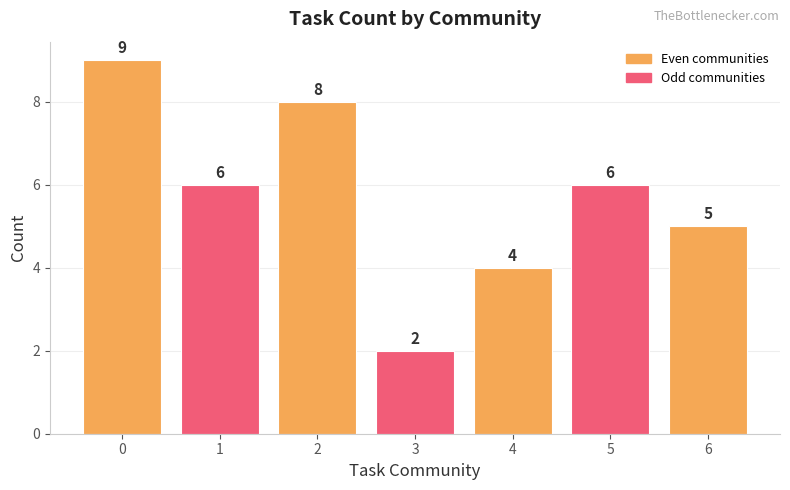

What is the greatest value displayed?

9